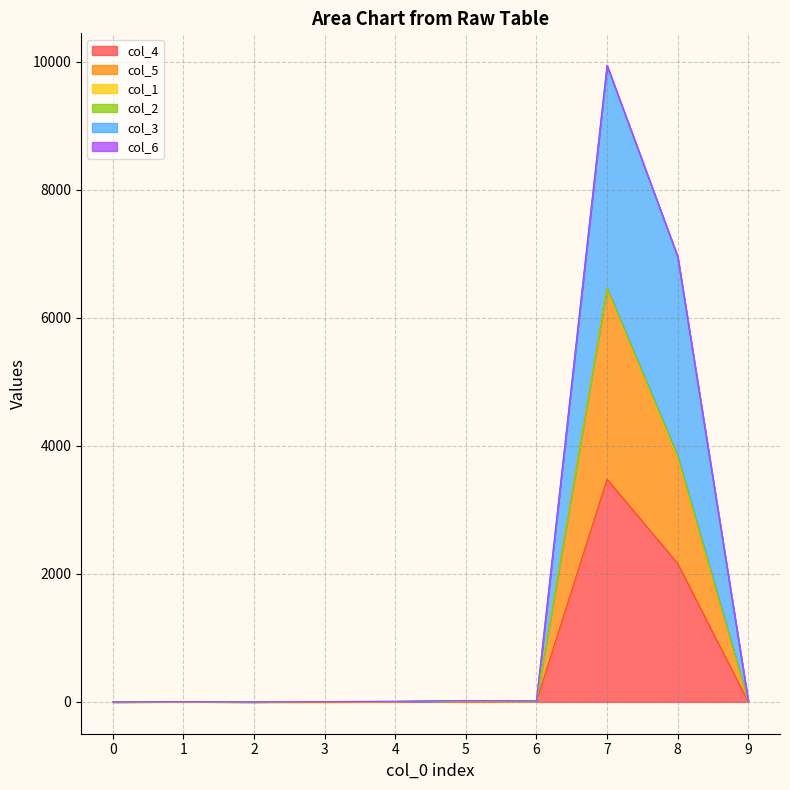

At which category is the sum across all series the highest?

7